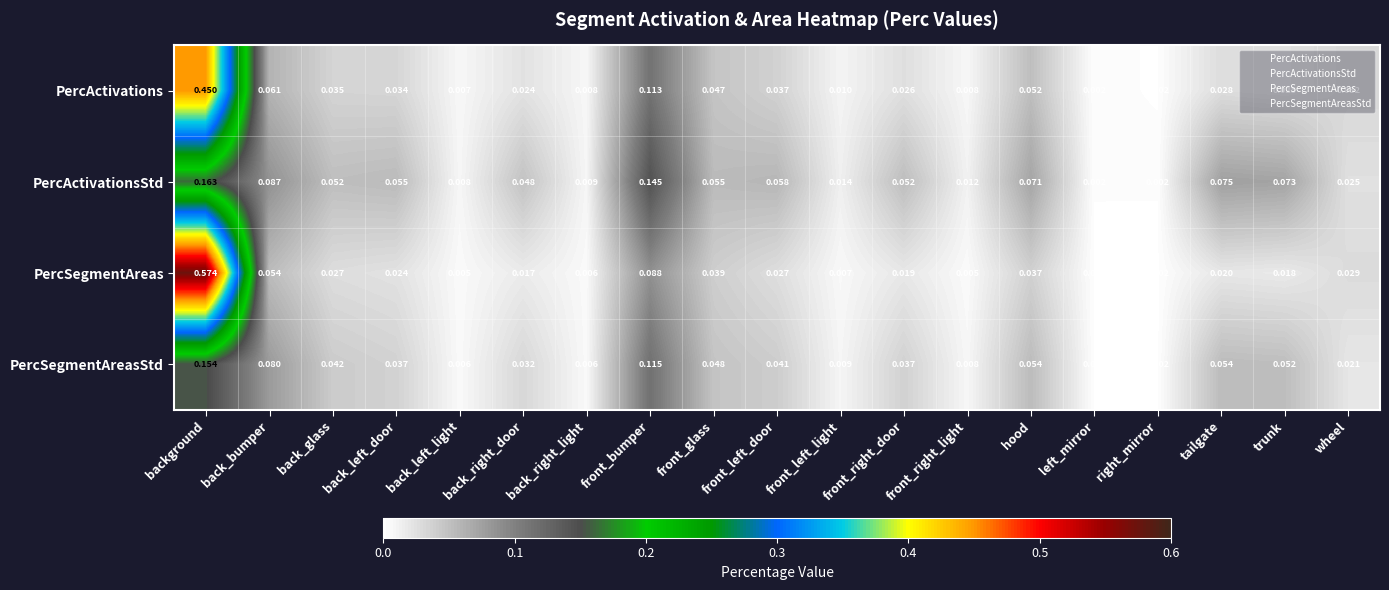

At which label does PercSegmentAreasStd reach its peak?

background